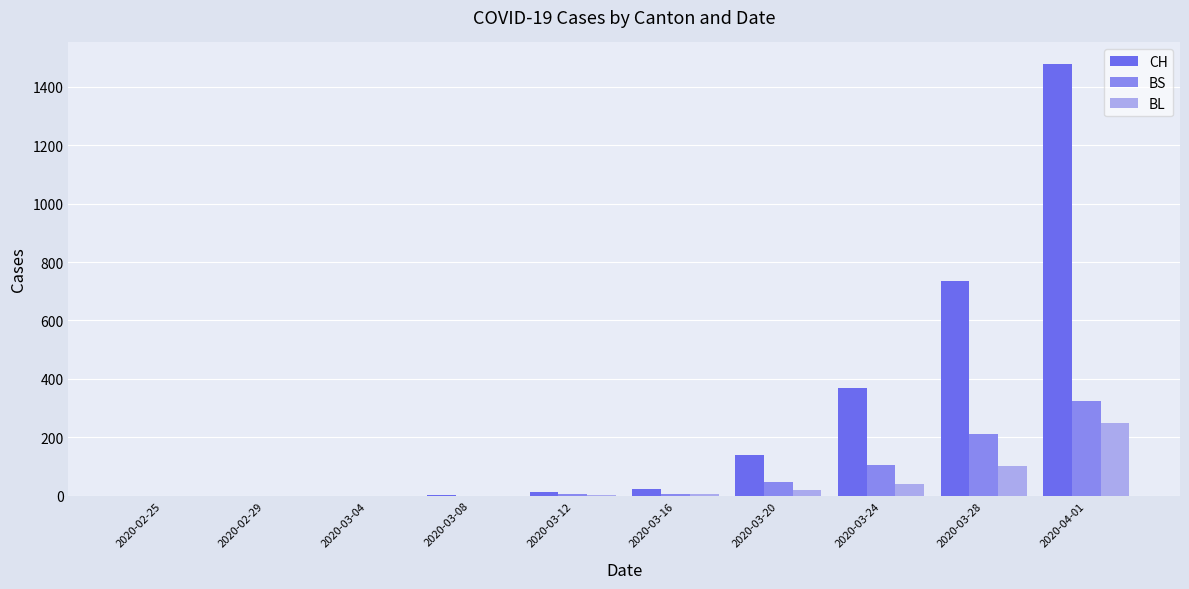

At which category does the chart reach its peak across all series?

2020-04-01